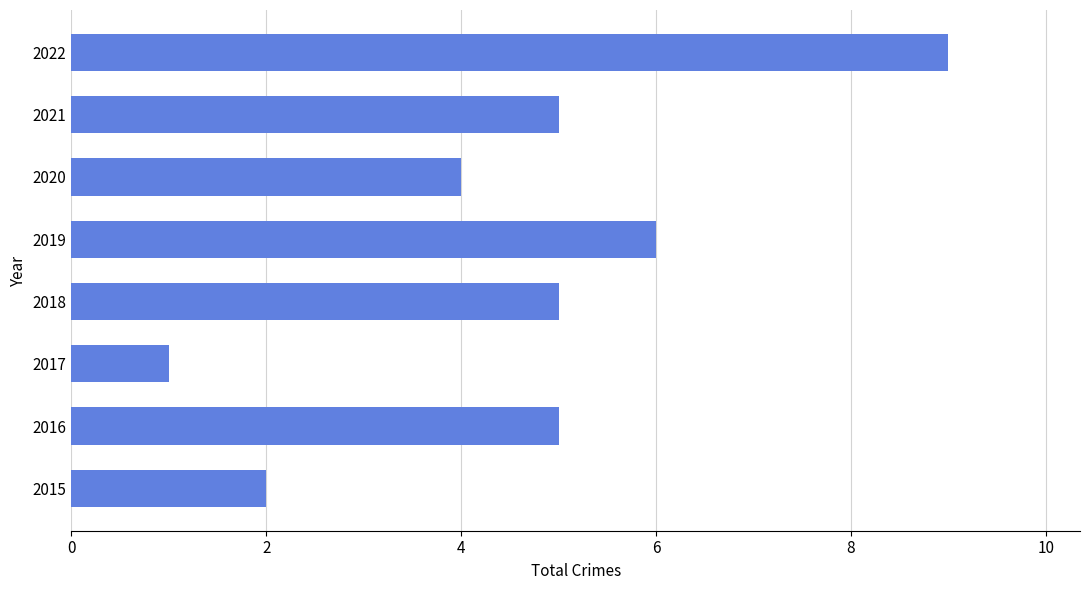

Is it true that the value at 2021 is 3?

False